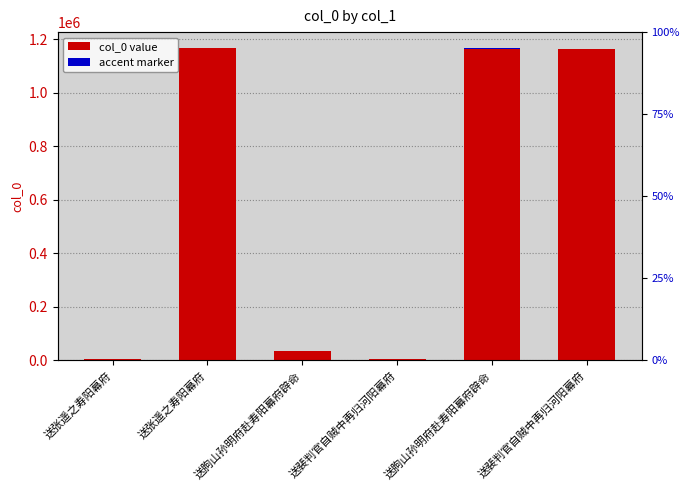

What is the label of the 5th bar from the right?

送张遥之寿阳幕府